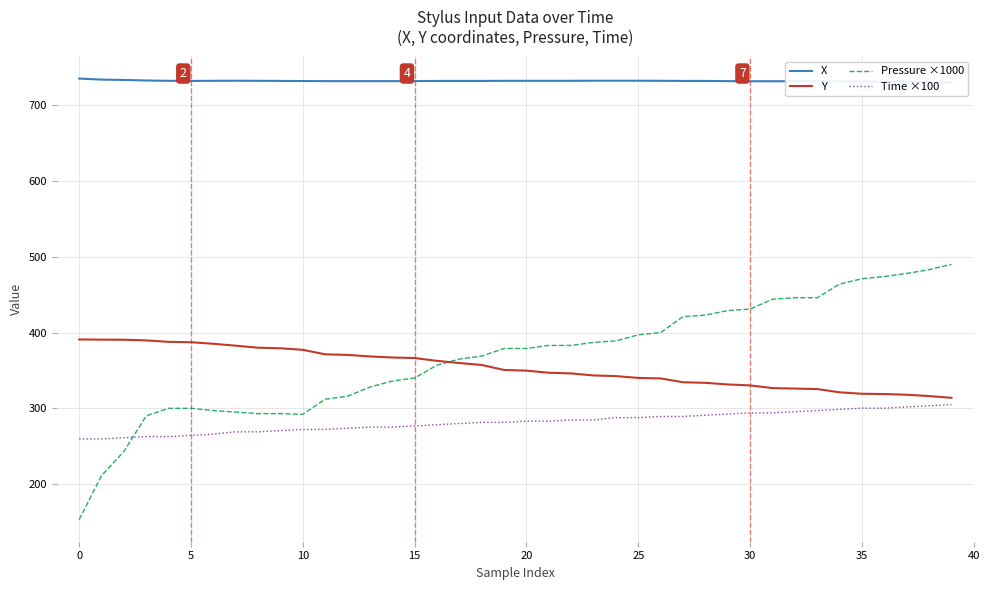

Where do Pressure ×1000 and Y first cross each other?

16 and 17